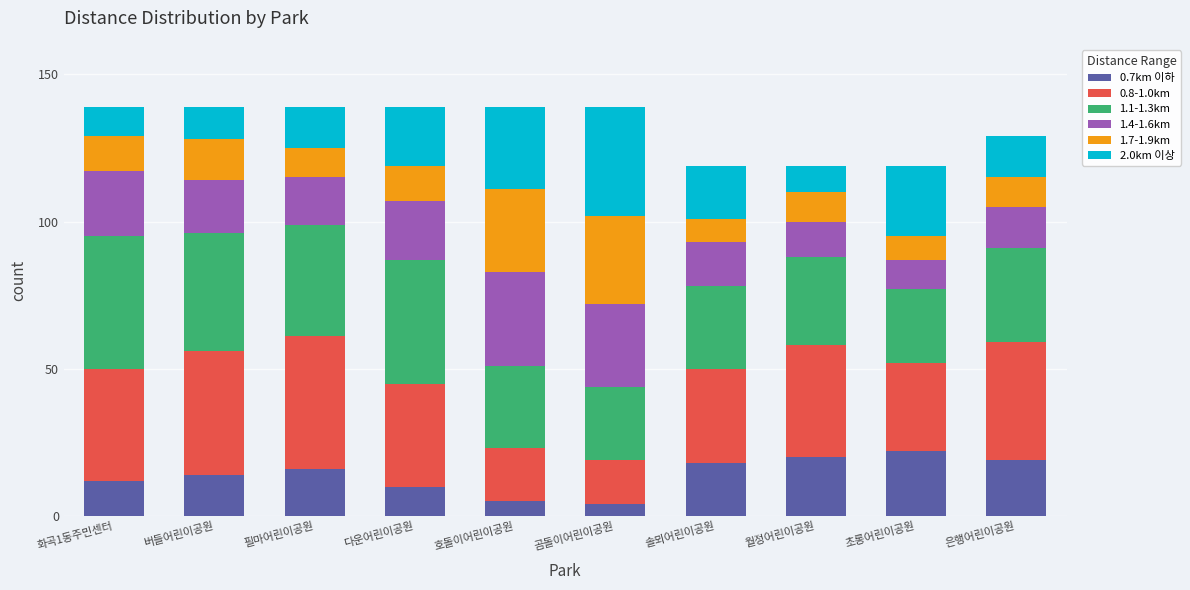

What is the total value across all series at 월정어린이공원?

119